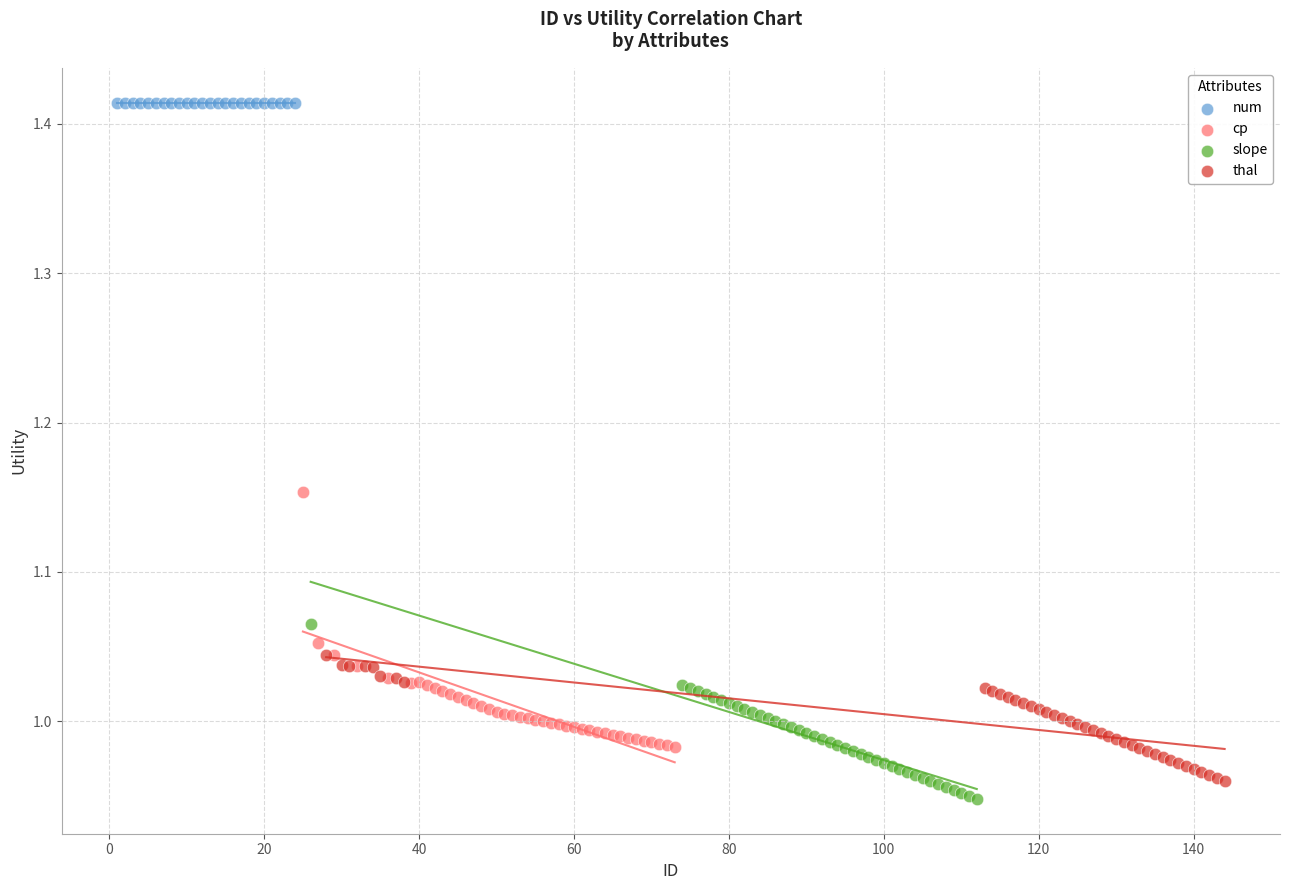

Which series reaches the maximum Y coordinate?

num